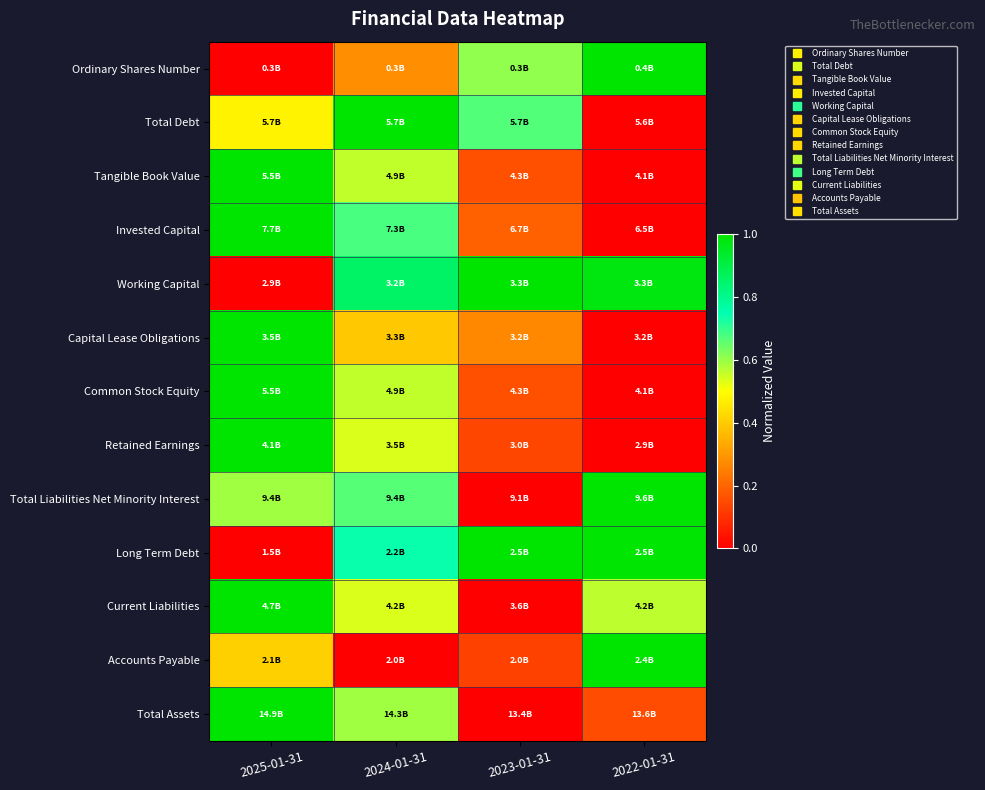

What is the greatest value displayed?

1.0